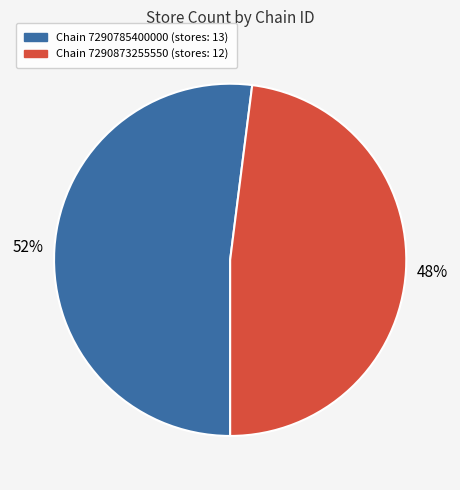

To the nearest percent, what is the difference between the largest and smallest slice percentages?

4%